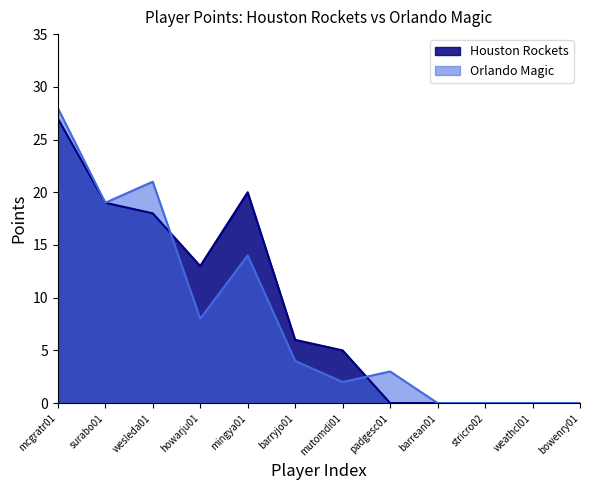

What is the average value of the Orlando Magic series?

8